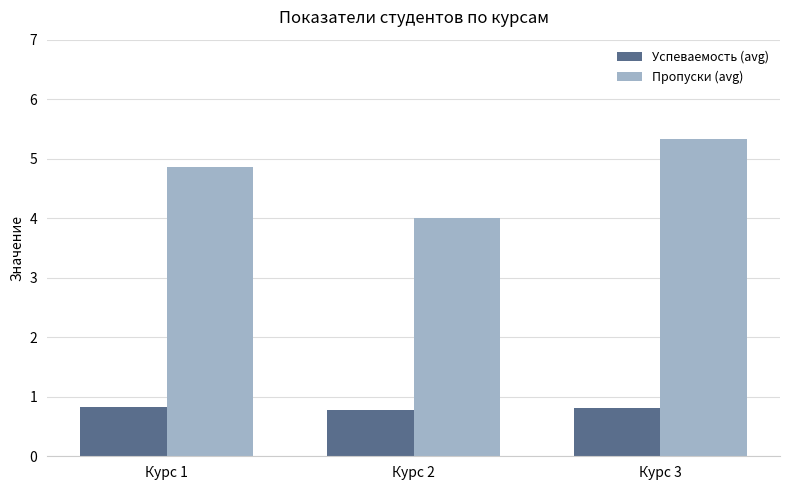

The Пропуски (avg) series shows 4.9 at Курс 1. True or false?

True